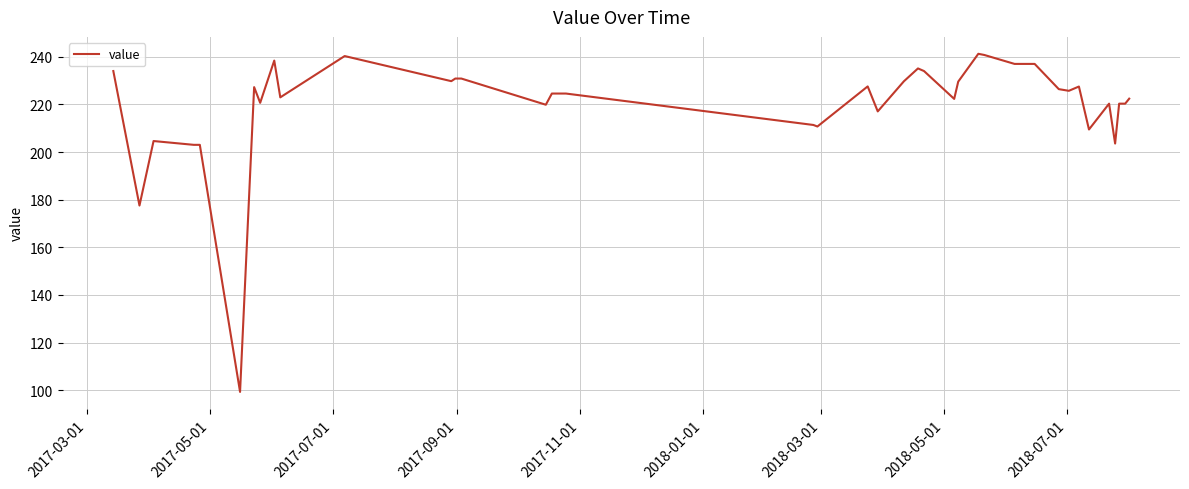

What is the greatest value displayed?

241.3